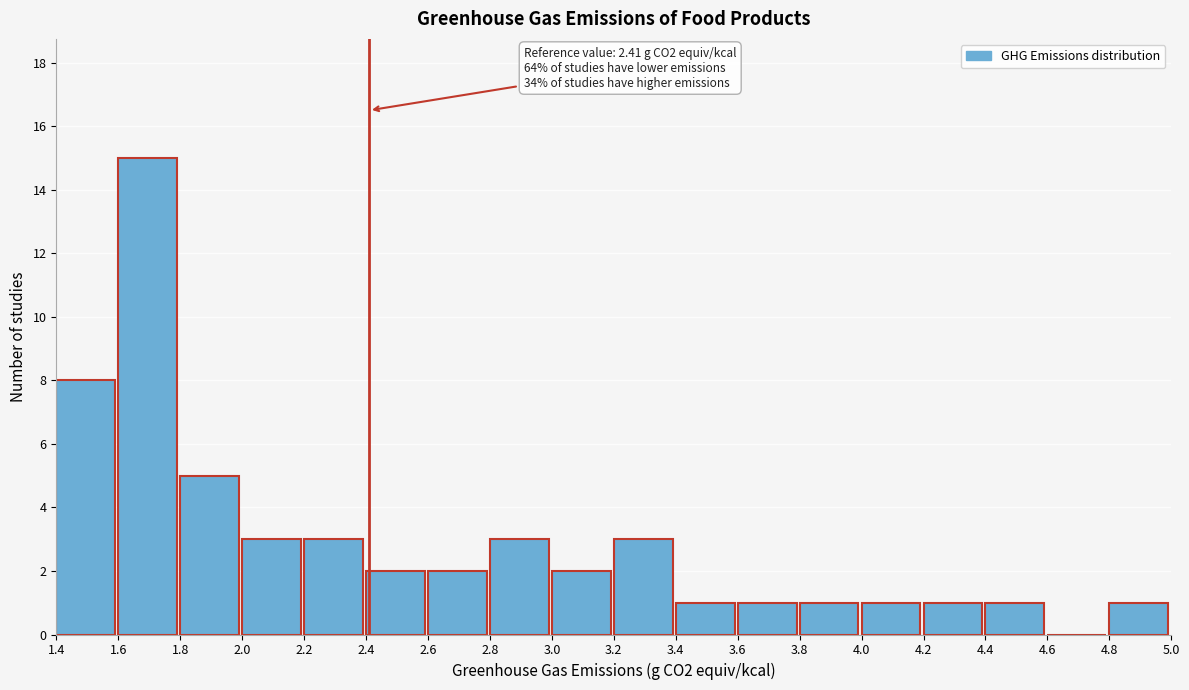

Over which range of the x-axis is the bar tallest?

1.6 to 1.8